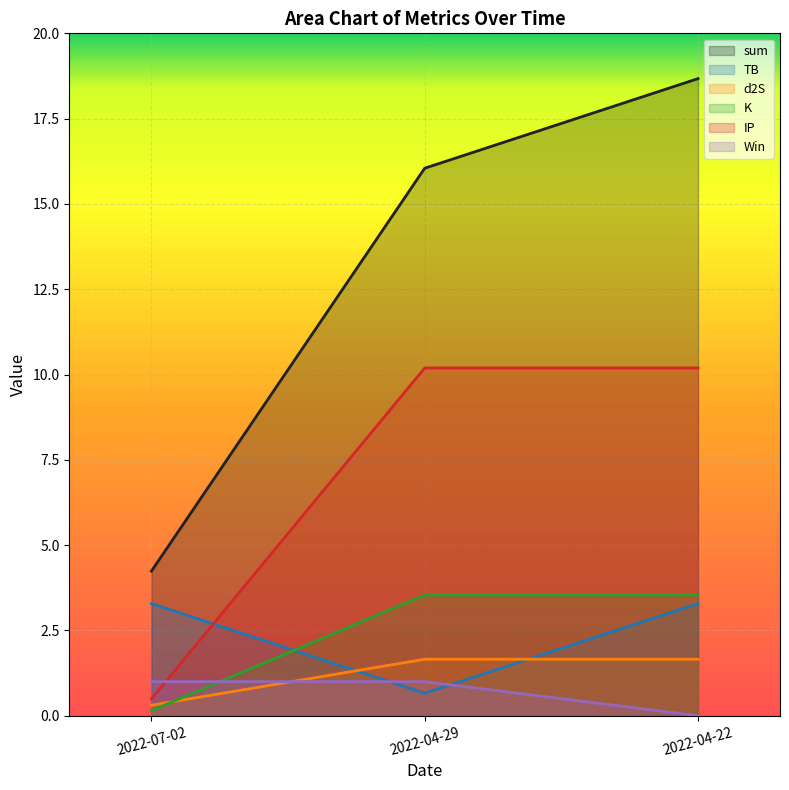

What is the label of the 3rd point from the left?

2022-04-22